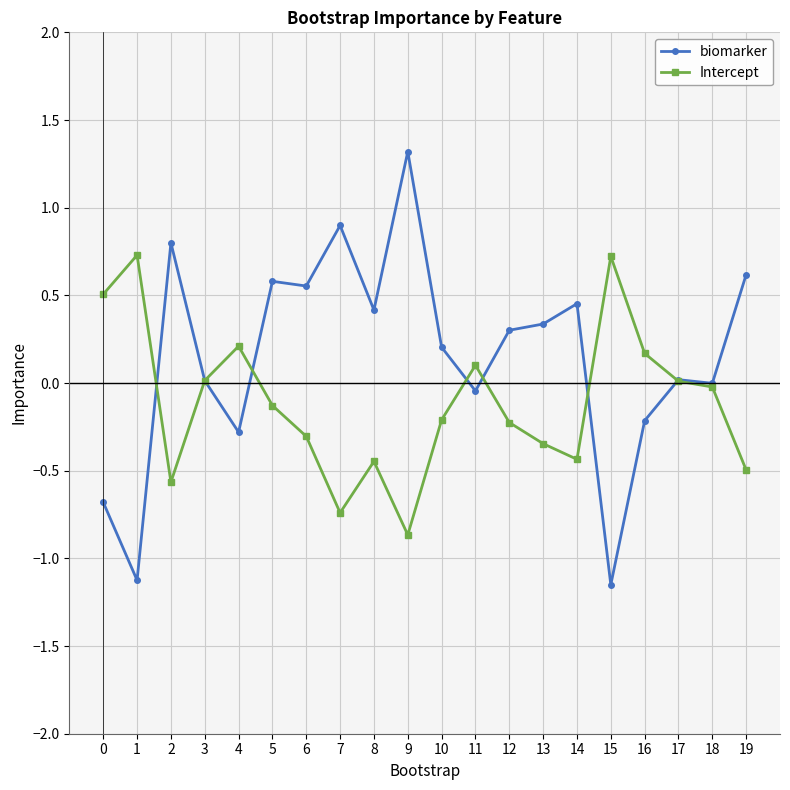

How many series are shown in this chart?

2